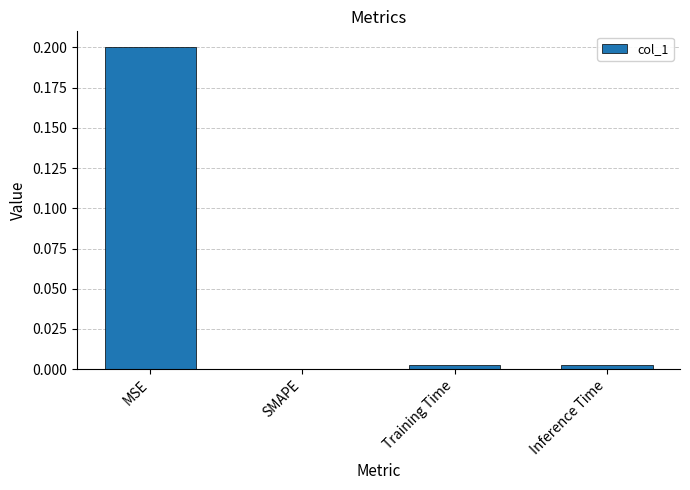

Which category has the highest value across all series?

MSE